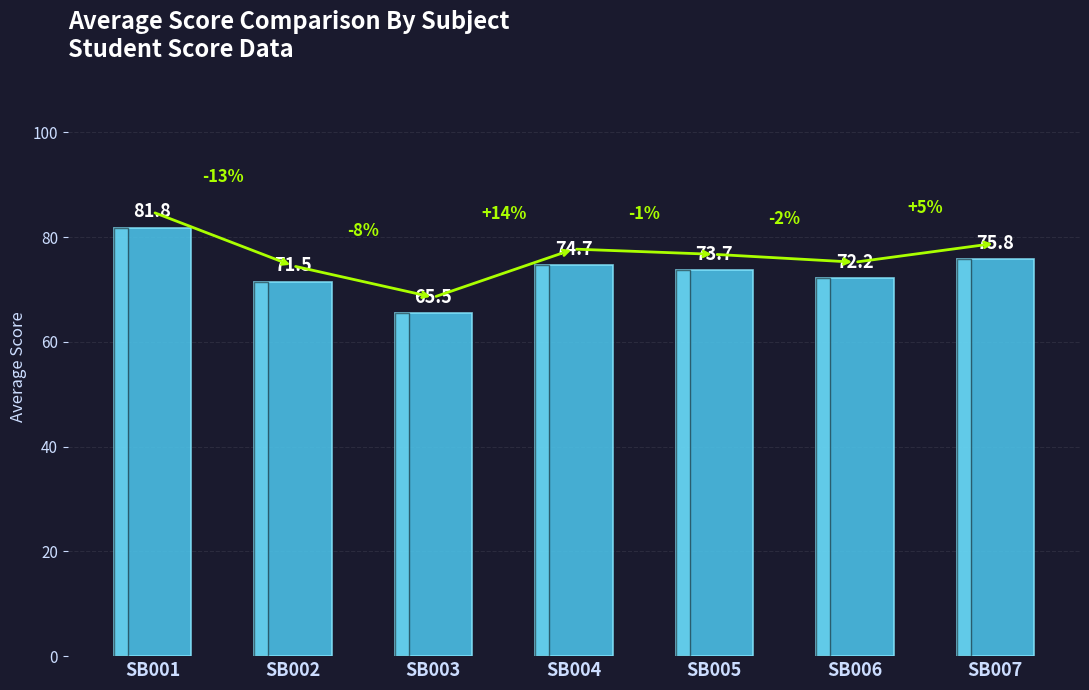

At which label does the data first exceed 73?

SB001